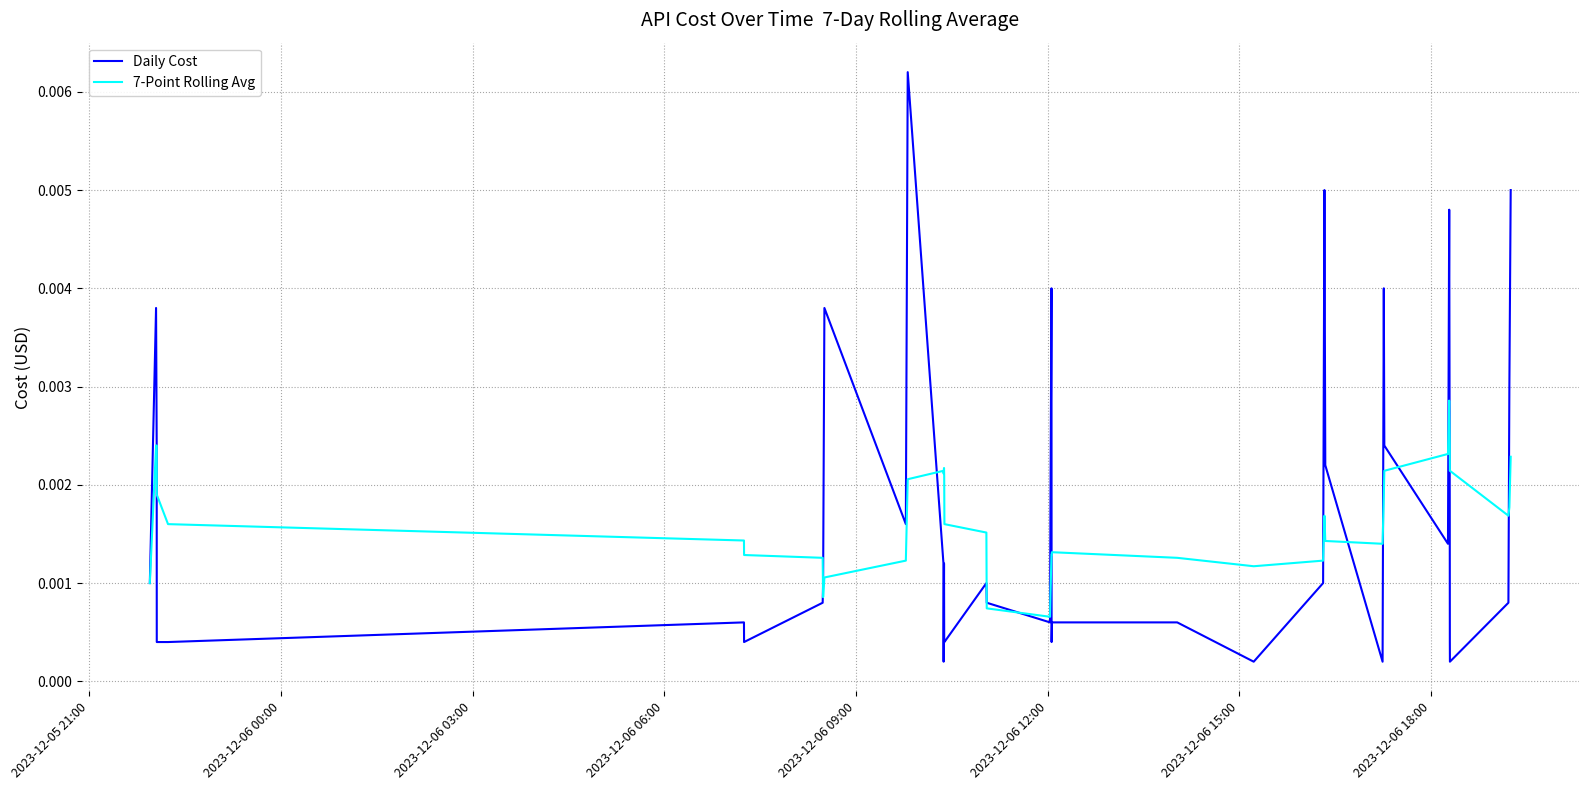

Which series has the largest range (max minus min)?

Daily Cost